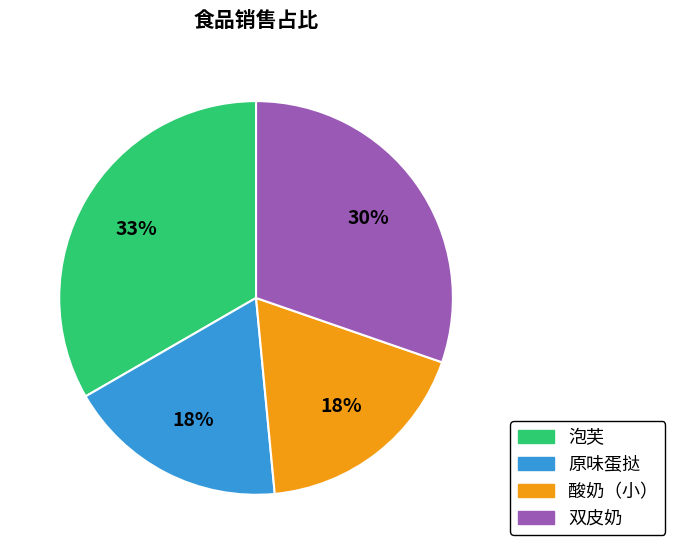

True or false: 双皮奶 accounts for 23% of the total.

False